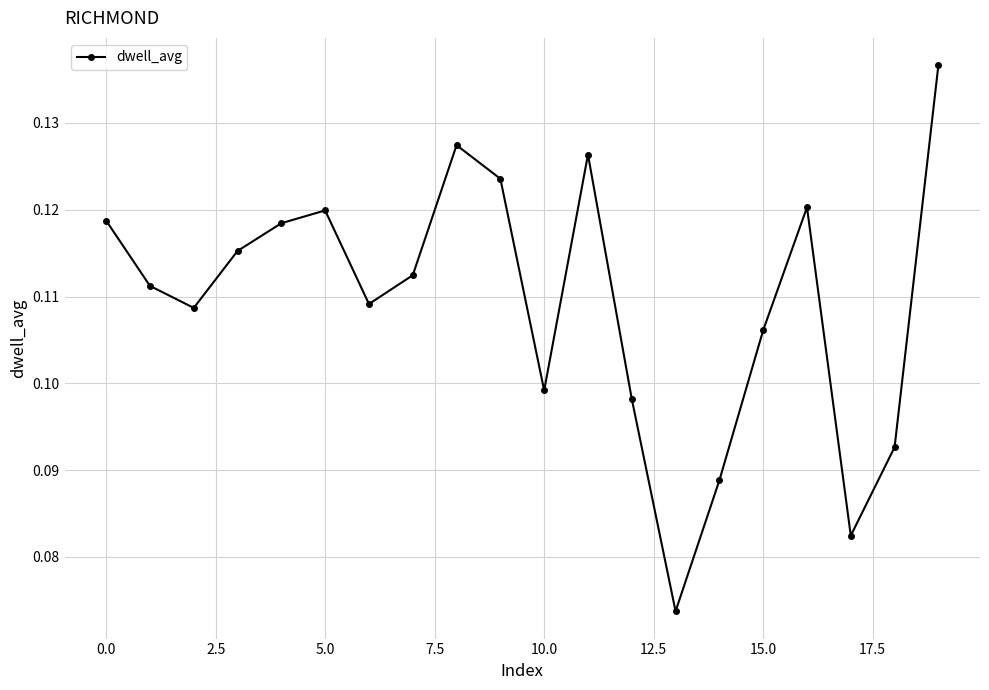

Count the values in the range 0 to 1.

20